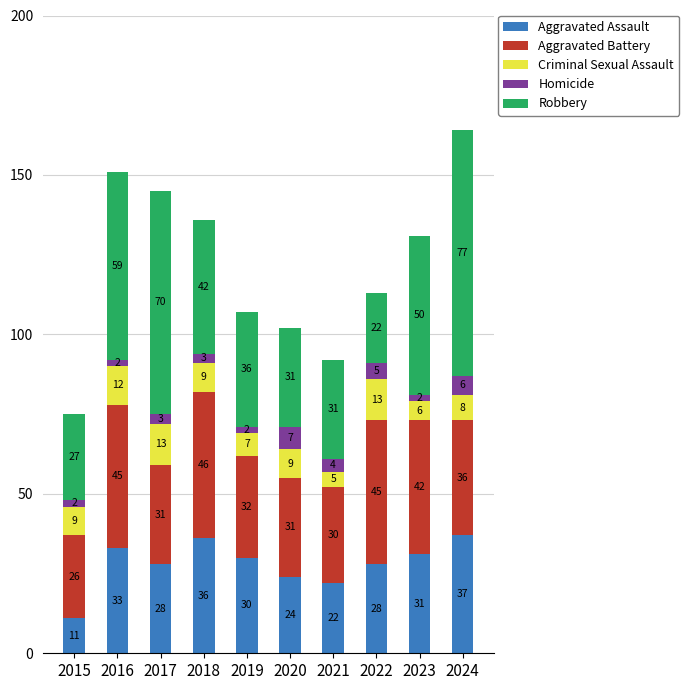

What is the total value across all series at 2024?

164